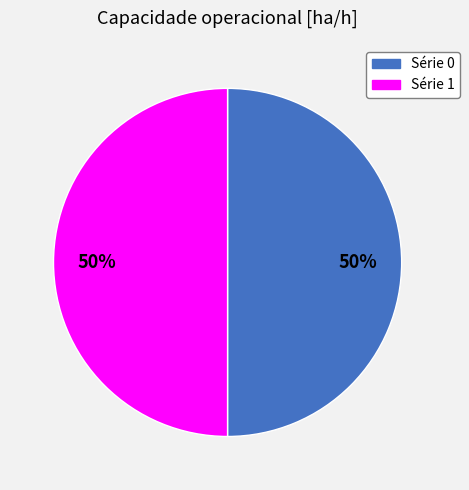

The Série 0 slice represents 50% of the pie. True or false?

True